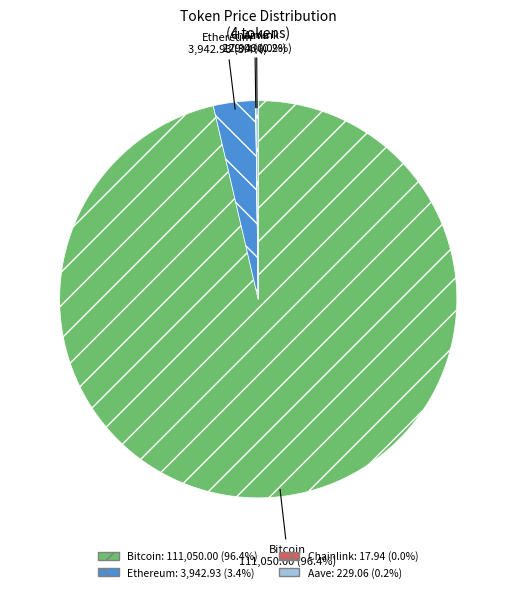

Which category has the biggest portion of the pie?

Bitcoin